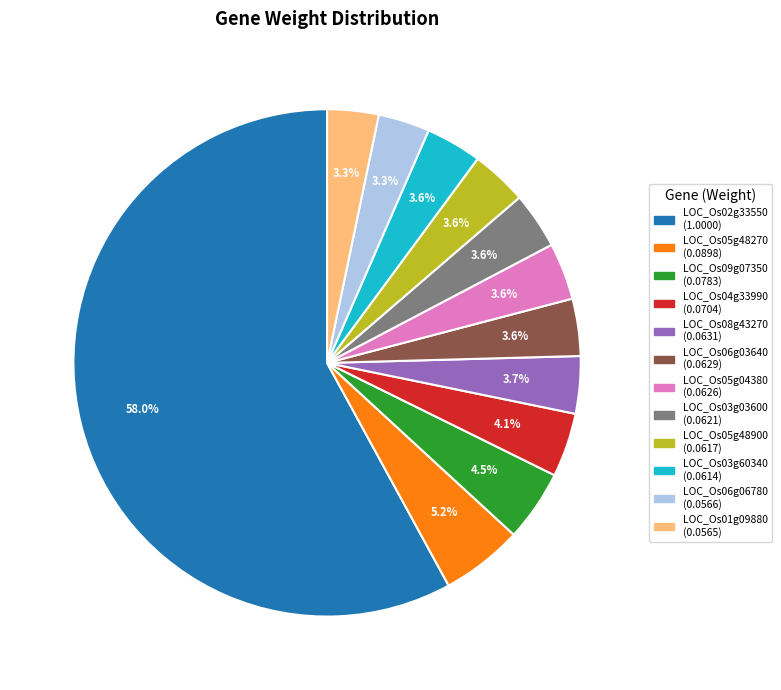

Does any single category account for the majority?

Yes